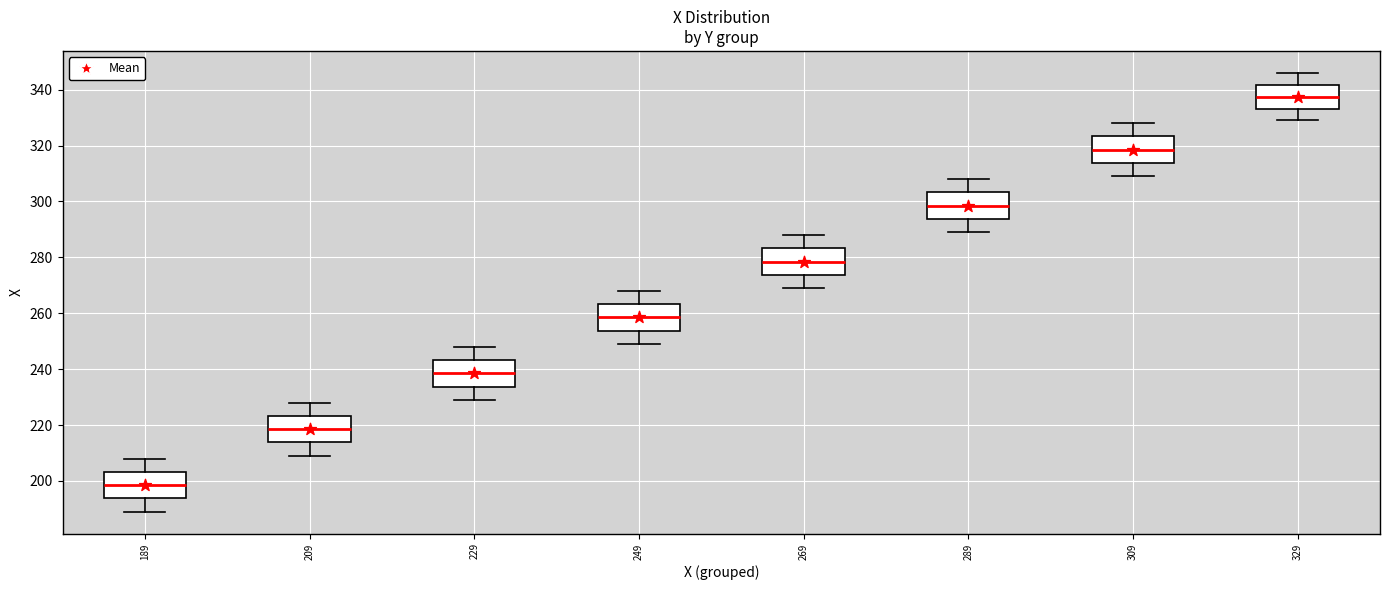

Reading left to right, transcribe this box plot: for each box, give where its median line is, the range the box spans, and where its two whiskers end, as read against the y-axis. The values are not printed on the chart, so give them approximately, as read against the axis.

189: median 198, box 194 to 204, whiskers 190 to 208
209: median 218, box 214 to 224, whiskers 210 to 228
229: median 238, box 234 to 244, whiskers 230 to 248
249: median 258, box 254 to 264, whiskers 250 to 268
269: median 278, box 274 to 284, whiskers 270 to 288
289: median 298, box 294 to 304, whiskers 290 to 308
309: median 318, box 314 to 324, whiskers 310 to 328
329: median 338, box 334 to 342, whiskers 330 to 346